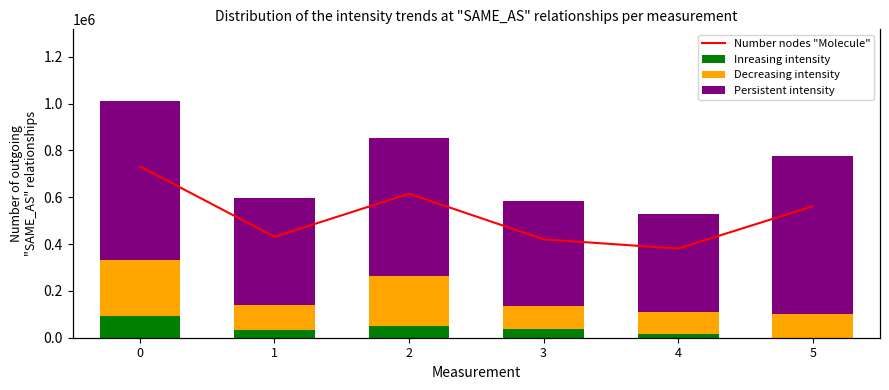

The Inreasing intensity series shows 17991 at 4. True or false?

True